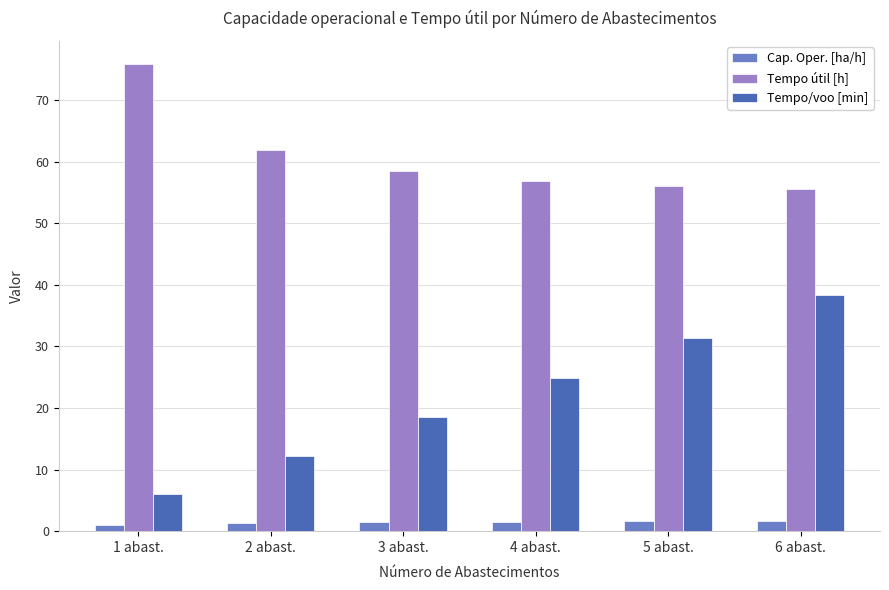

At which category is the sum across all series the highest?

6 abast.